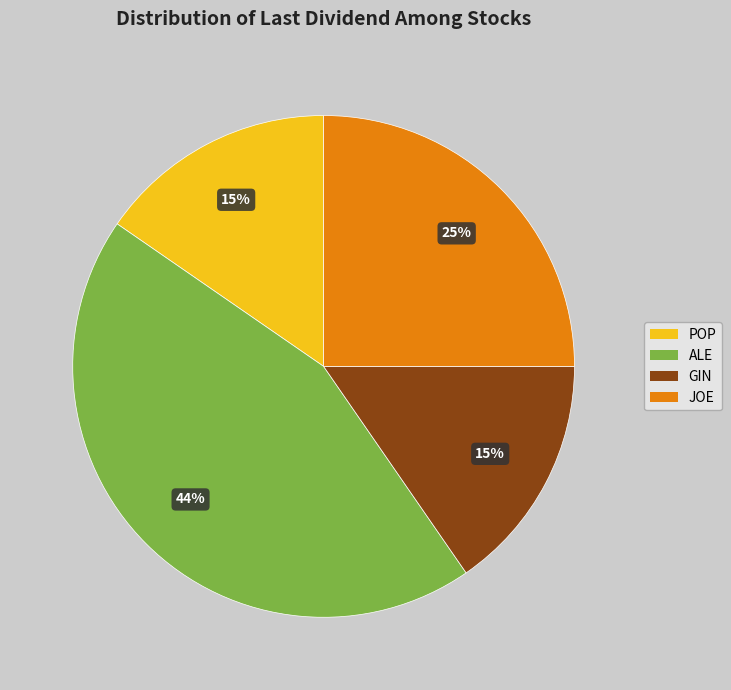

Is there any slice that represents more than half of the pie?

No